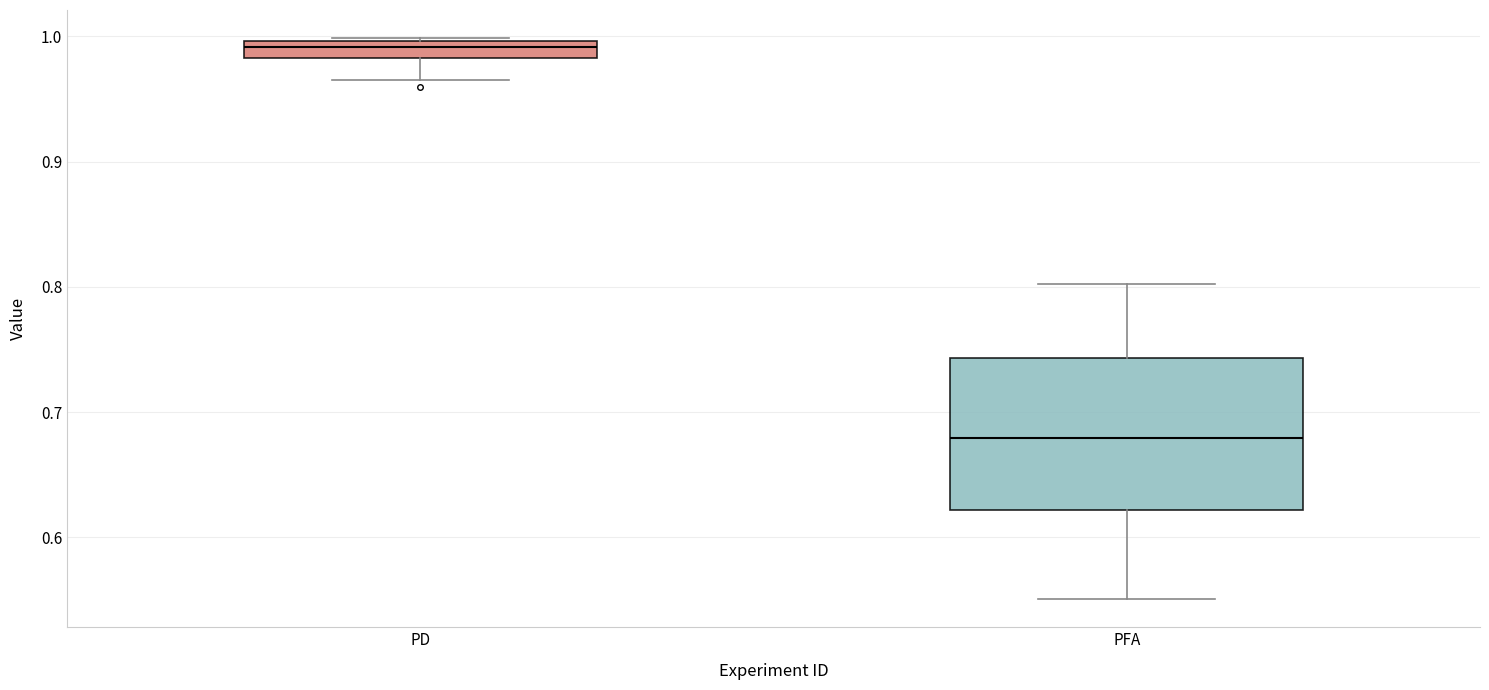

Which box is the tallest, from its lower edge to its upper edge?

PFA